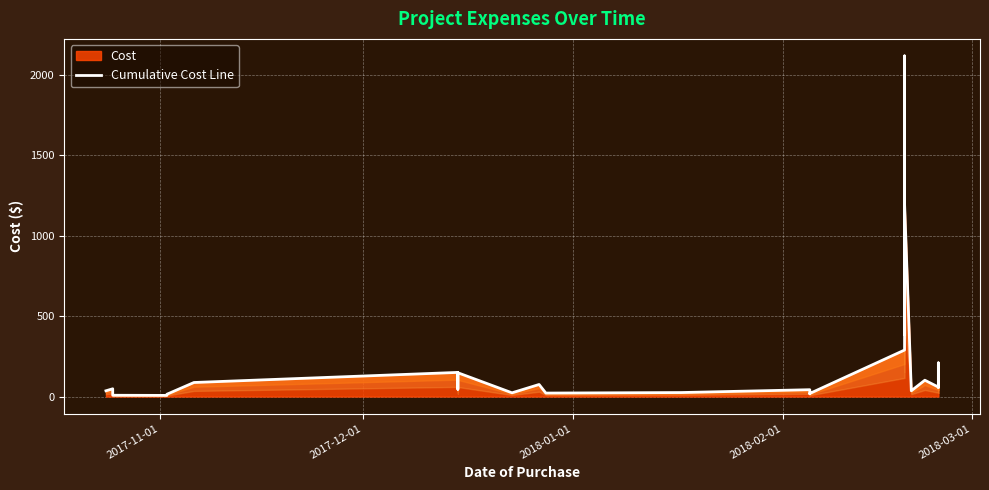

Count the number of categories in the chart.

26